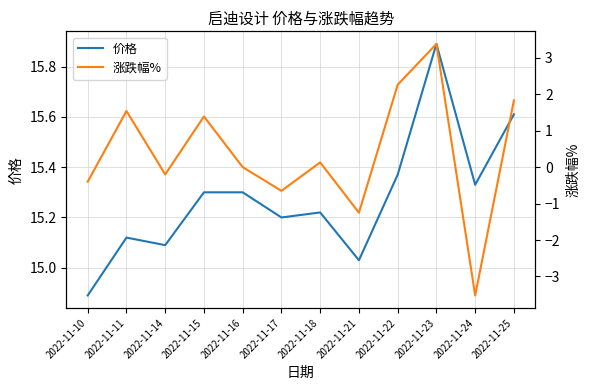

Which category has the lowest value across all series?

2022-11-24